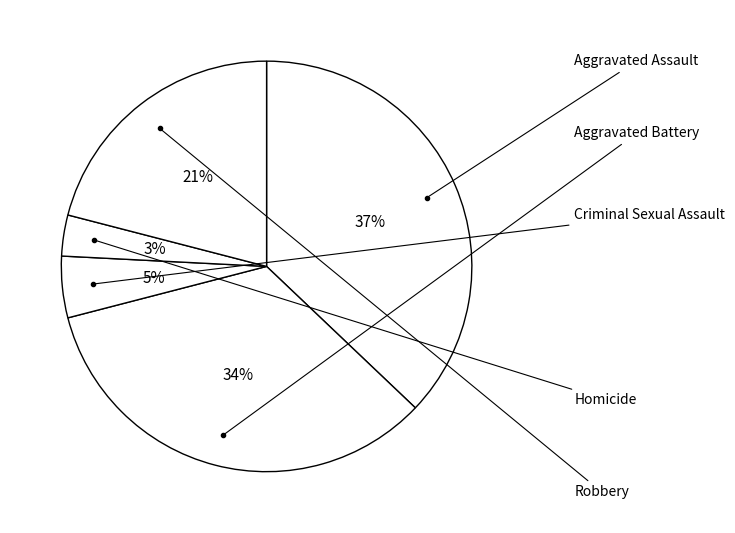

Count the number of slices in the pie.

5